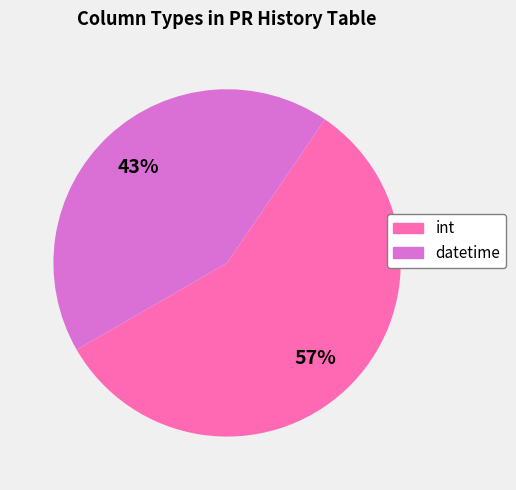

Rank the categories by value from lowest to highest.

datetime, int